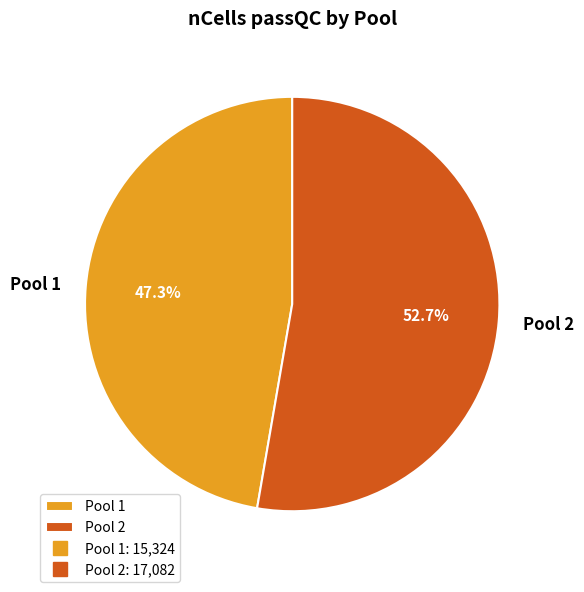

What portion of the pie excludes Pool 1?

52.7%